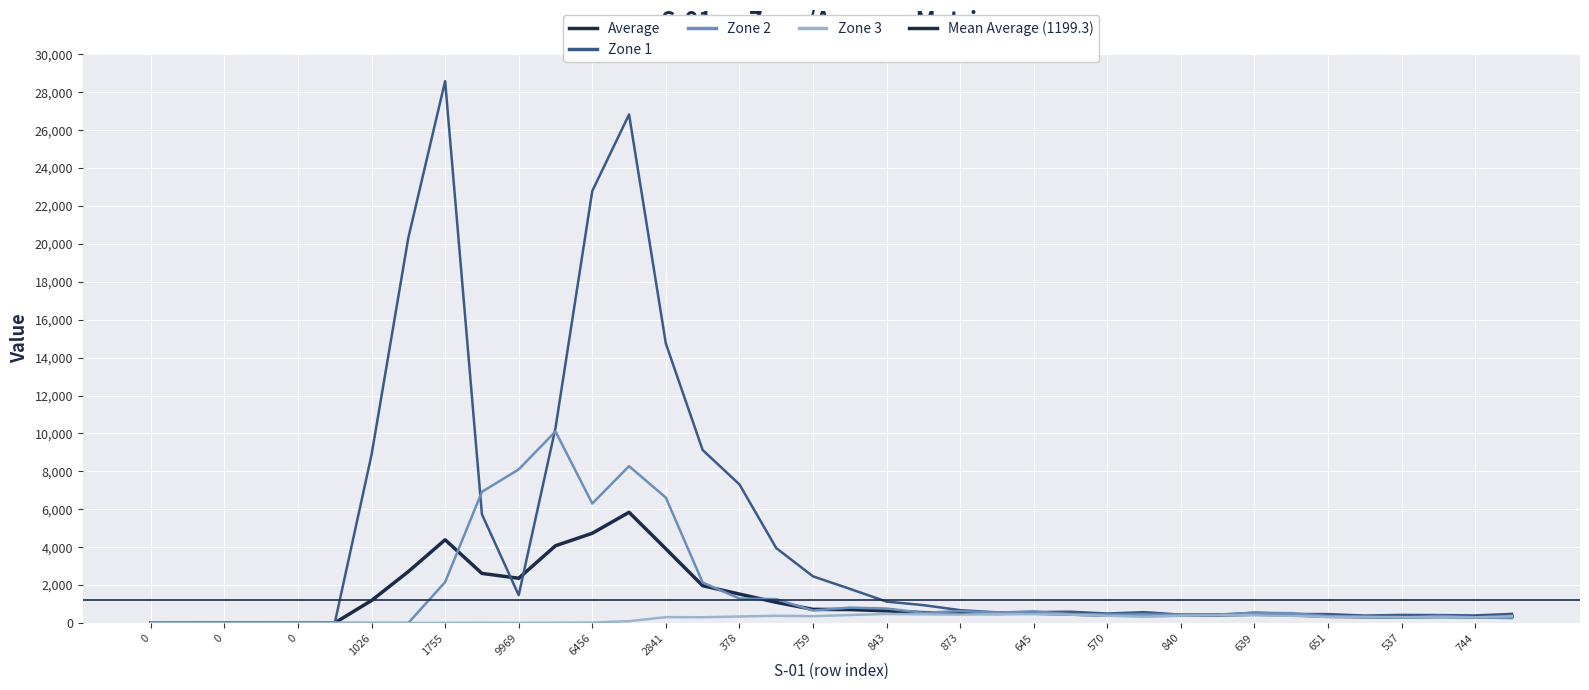

Reading right to left, extract all data points from this chart.

Average: 346.5	309.9	331.9	318.2	330.1	349.1	428.9	460.7	416.8	406.0	397.5	413.6	465.7	518.9	501.7	523.4	543.7	638.9	707.8	718.1	1089.5	1524.6	1967.9	3913.8	5840.1	4733.6	4074.5	2359.3	2614.7	4390.2	2711.4	1186.1	5.7	9.6	3.4	1.8	6.9	11.5
Zone 1: 480.0	399.0	417.0	426.0	391.5	468.0	472.5	547.5	418.5	438.0	571.5	498.0	594.0	573.0	558.0	676.5	940.5	1128.0	1801.5	2460.0	3952.5	7312.5	9127.5	14742.0	26830.5	22792.0	10289.0	1468.0	5737.0	28591.5	20326.5	8878.5	0.0	10.5	0.0	0.0	0.0	0.0
Zone 2: 255.8	302.2	372.8	282.8	318.0	366.8	519.0	538.5	444.8	439.5	444.0	450.0	466.5	613.5	547.5	624.0	537.8	761.2	810.8	657.8	1256.2	1290.0	2136.0	6614.2	8274.8	6302.2	10107.0	8102.2	6918.8	2156.2	2.2	0.0	9.8	14.2	4.5	2.2	2.2	2.2
Zone 3: 357.2	293.6	294.8	310.0	321.8	314.8	379.1	406.8	404.0	384.0	338.1	378.7	436.8	464.9	468.8	444.7	458.1	475.8	419.0	357.9	379.1	342.7	302.1	307.3	93.6	23.4	12.4	5.0	8.0	5.0	1.0	3.9	5.1	7.3	3.7	2.0	10.4	18.2